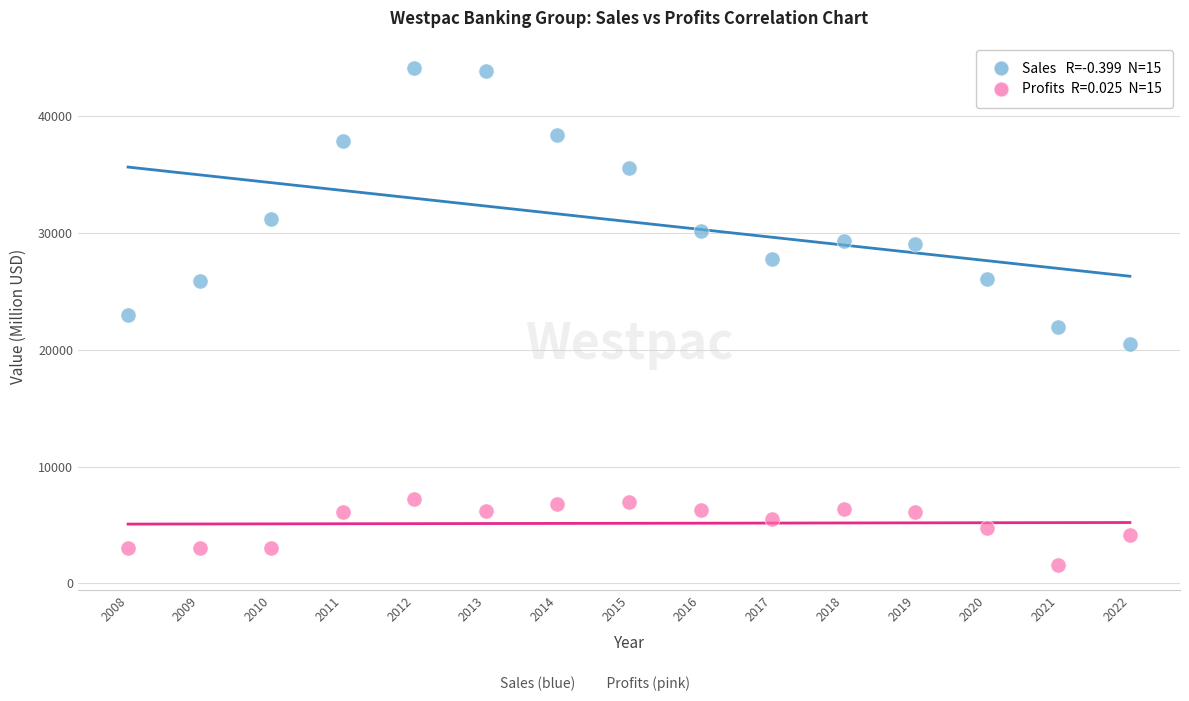

Across all data points, what is the range of Y values (max minus min)?

42564.3